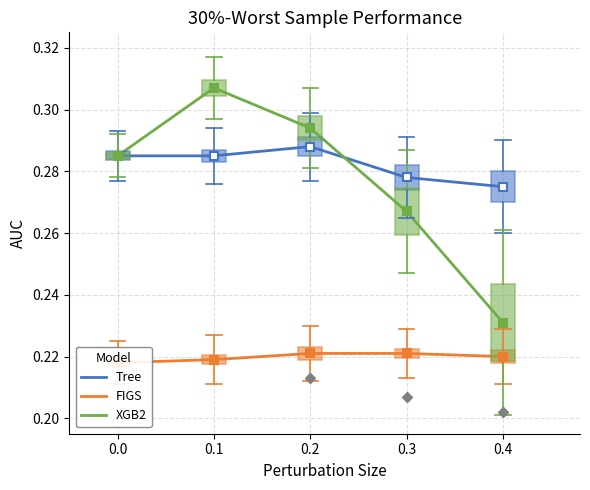

What are all the series names shown in the legend?

Tree, FIGS, XGB2